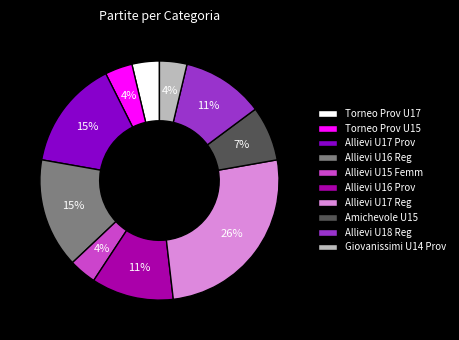

Is there a majority slice in this chart?

No